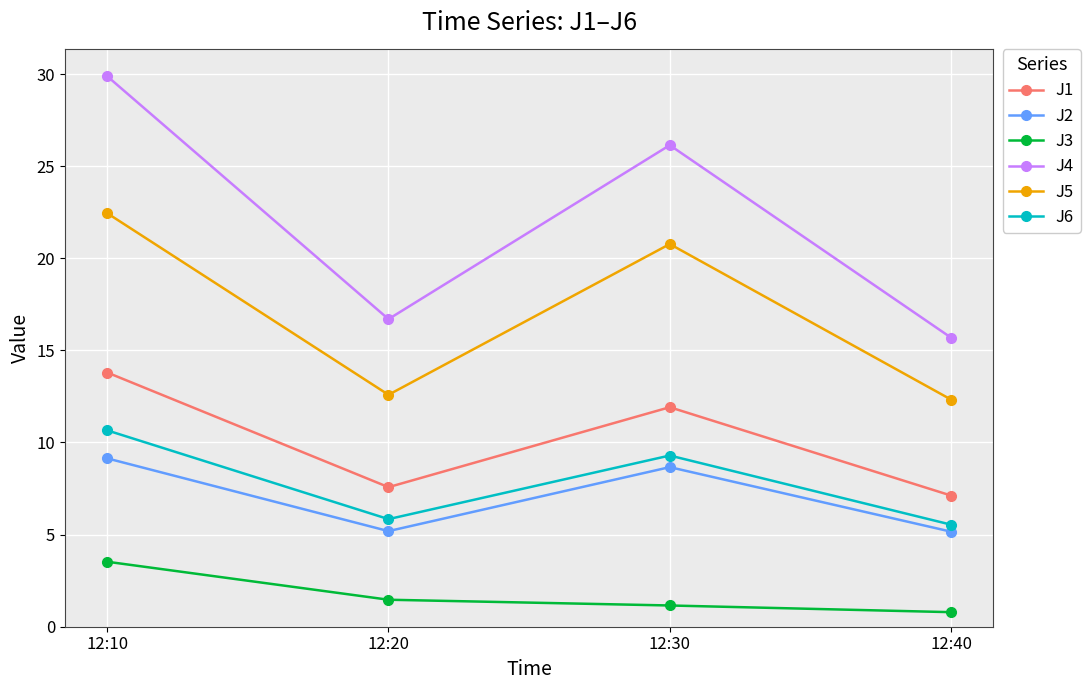

The value of J2 at 12:40 is 1.5. True or false?

False